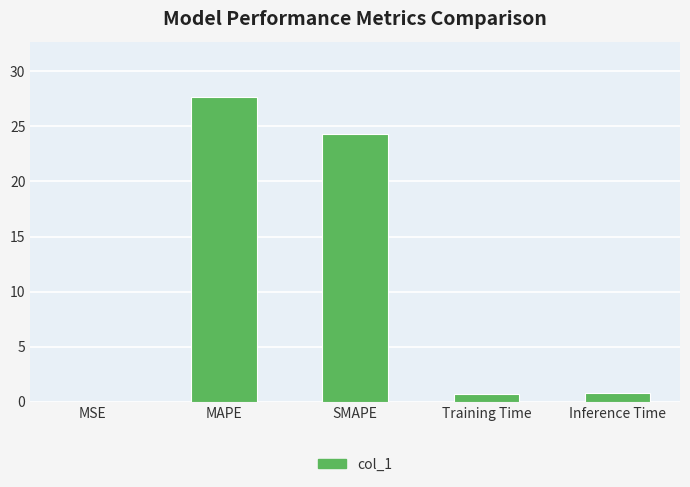

What is the change in value from SMAPE to Training Time?

-23.6